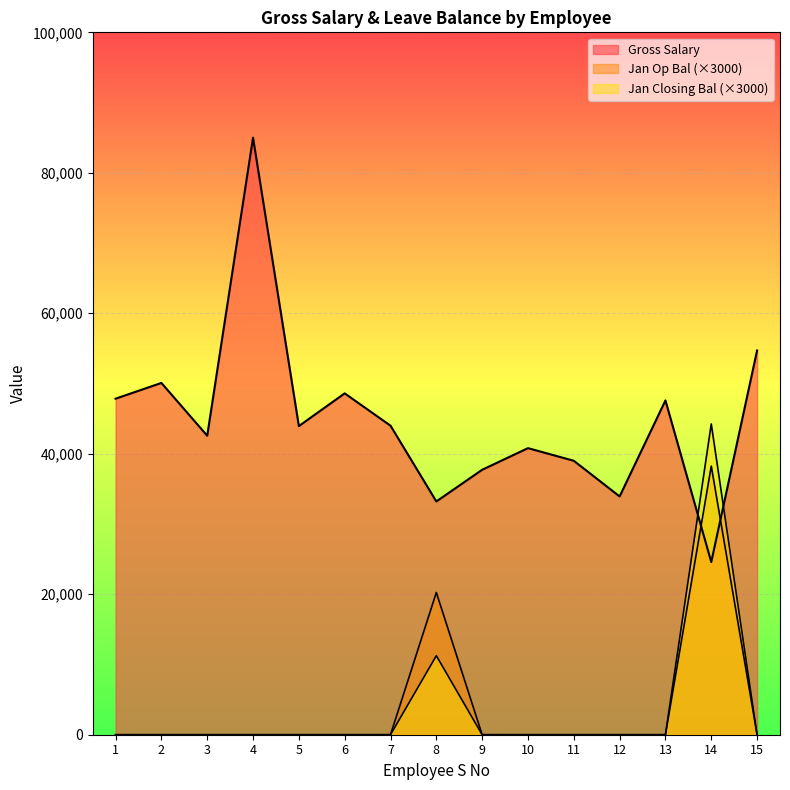

Which has a higher value, 7 or 4?

4